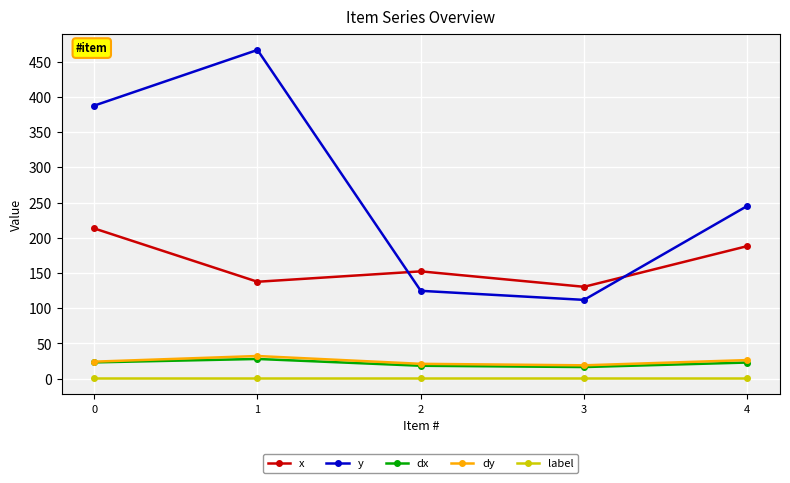

What is the value of the dy point at the 1st from the left?

24.2